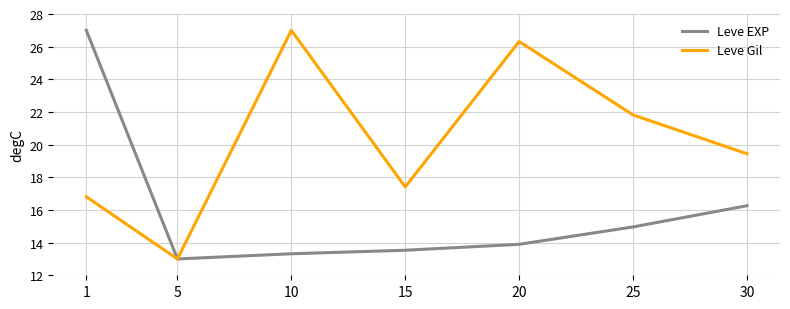

What is the minimum value shown in the chart?

13.0